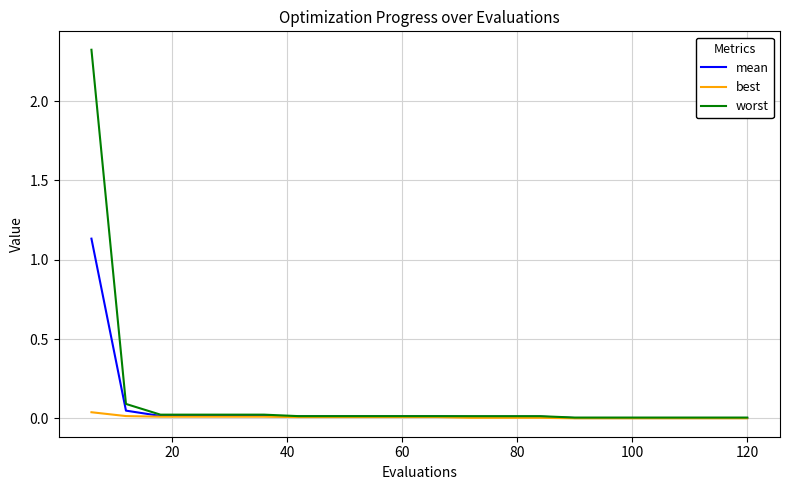

At how many categories does at least one series exceed 1?

1